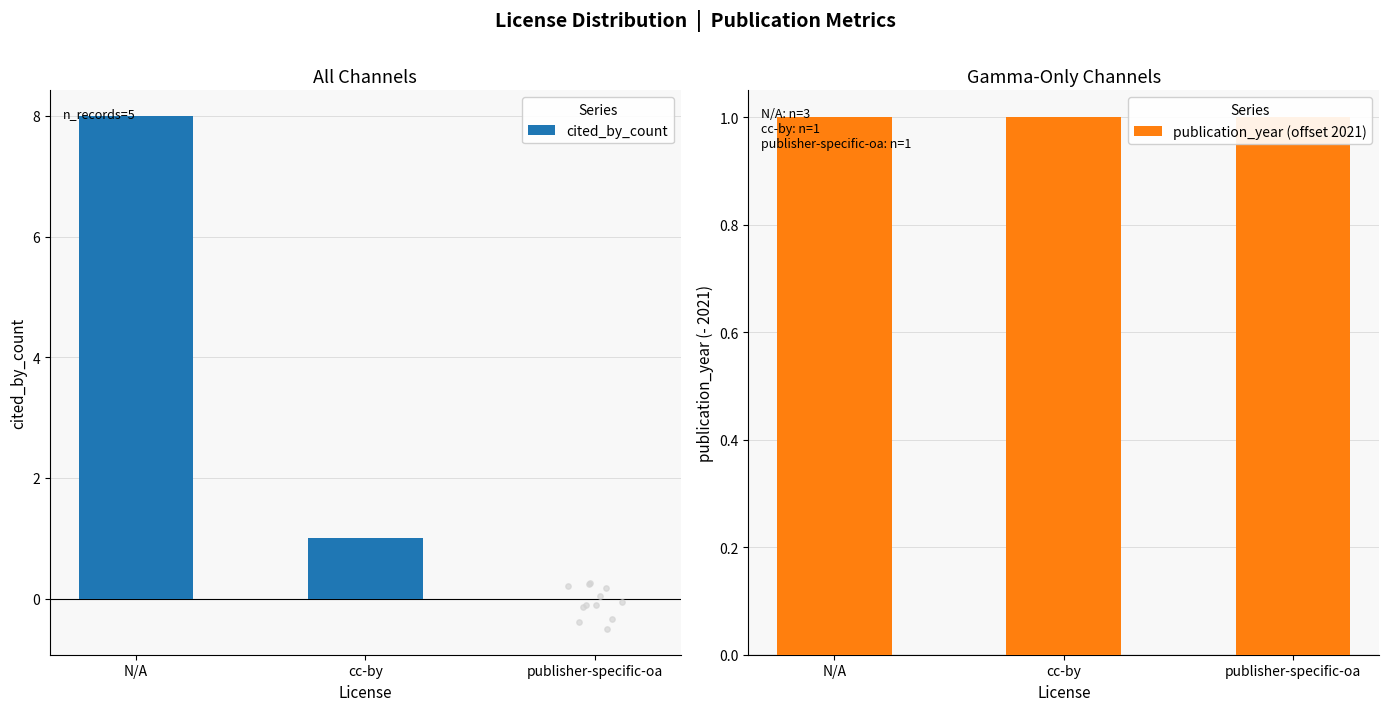

Which series contains the highest Y value?

cited_by_count